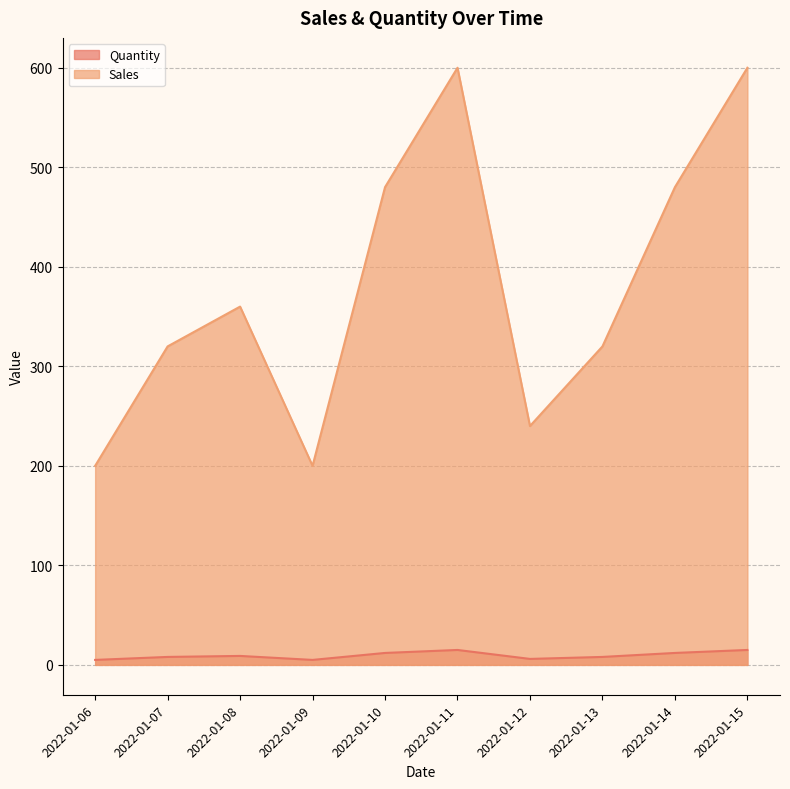

What is the sum of the Sales values at 2022-01-08 and 2022-01-15?

960